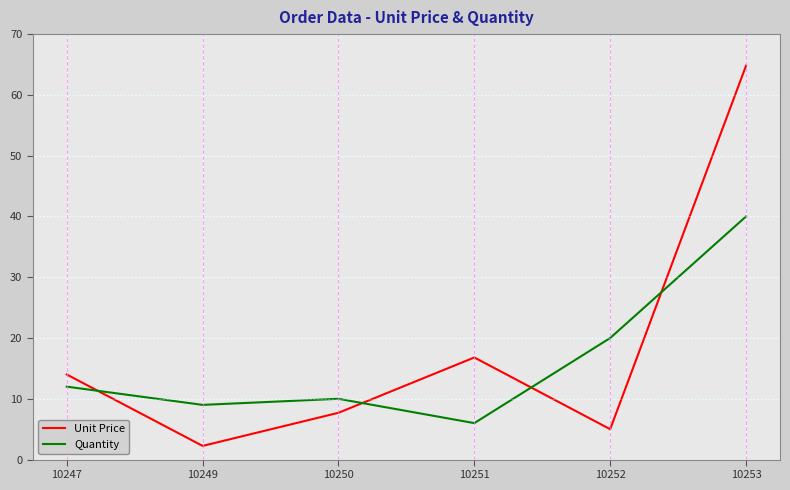

Is it true that Unit Price equals 12.3 at 10250?

False